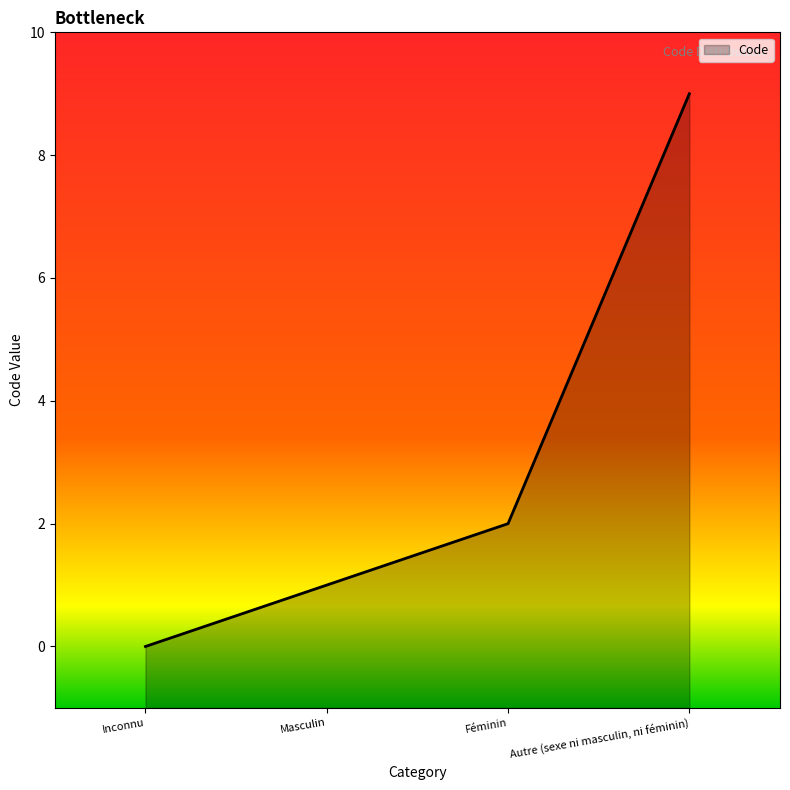

How many positive values are there?

3